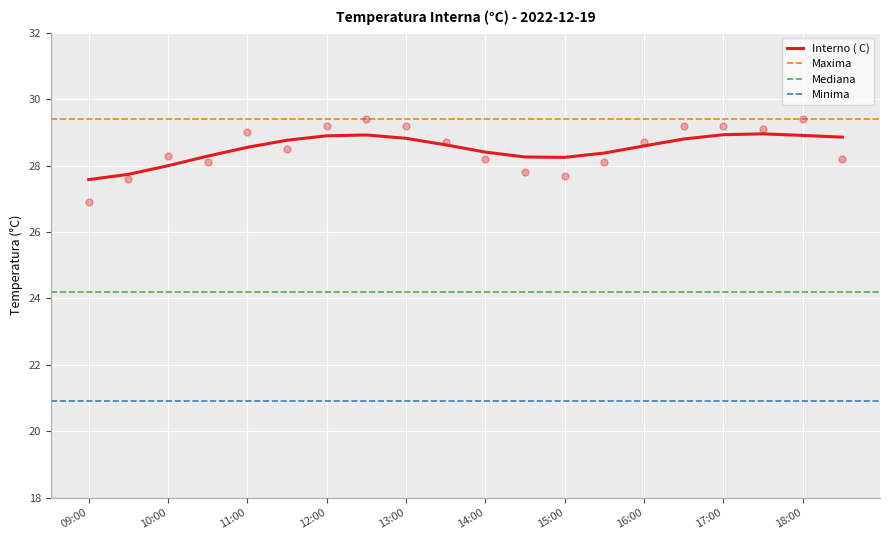

What is the change in value from 11:00 to 15:00?

-1.3